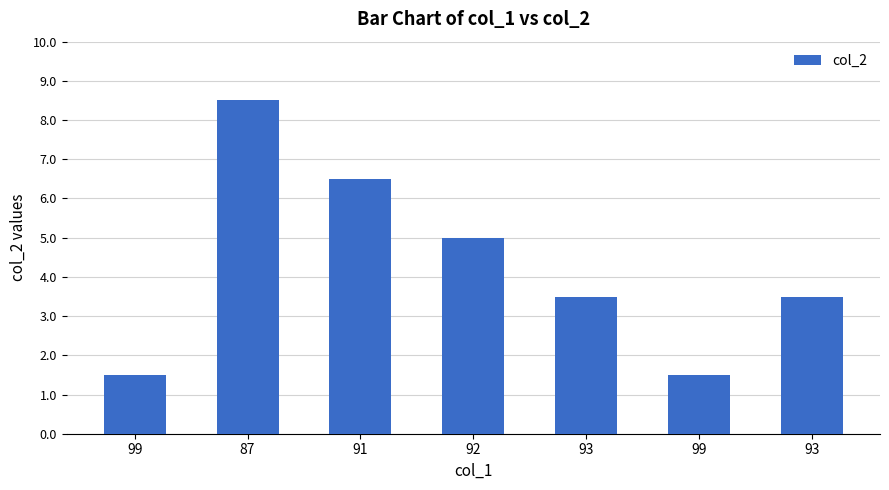

What is the average value?

4.3